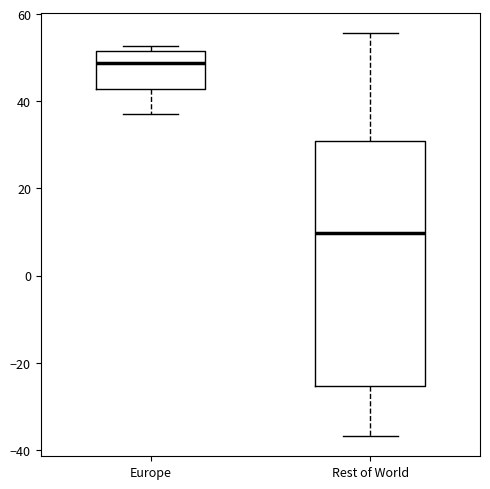

Reading left to right, read every box against the y-axis: the position of its median line, the range the box covers, and the ends of its whiskers. The values are not printed on the chart, so give them approximately, as read against the axis.

Europe: median 48, box 42 to 52, whiskers 38 to 52 (just above the box's upper edge)
Rest of World: median 10, box -26 to 30, whiskers -36 to 56